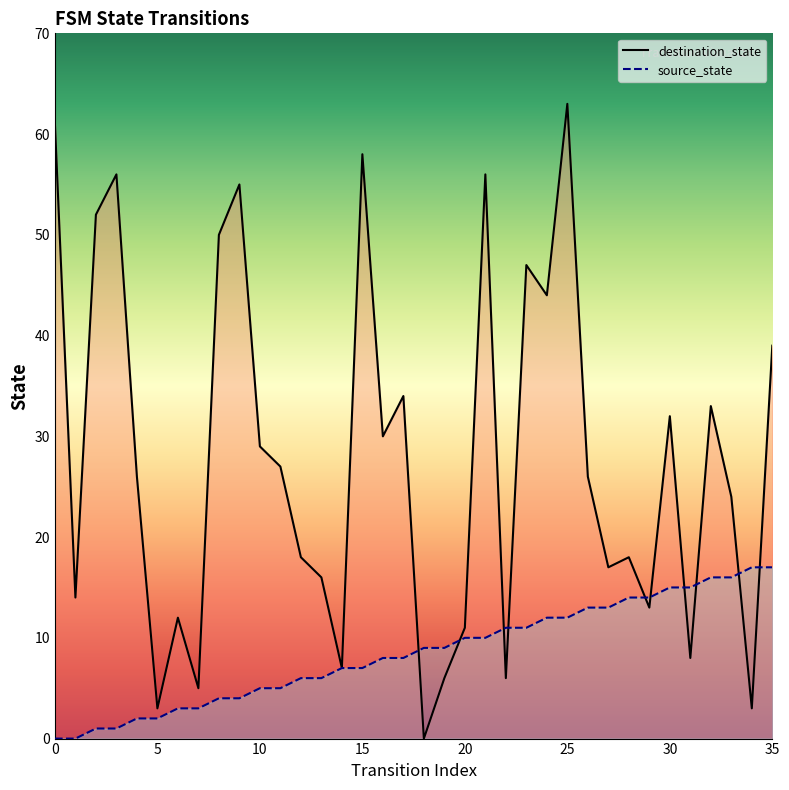

After their last crossing, which series has the higher values: source_state line or destination_state line?

destination_state line